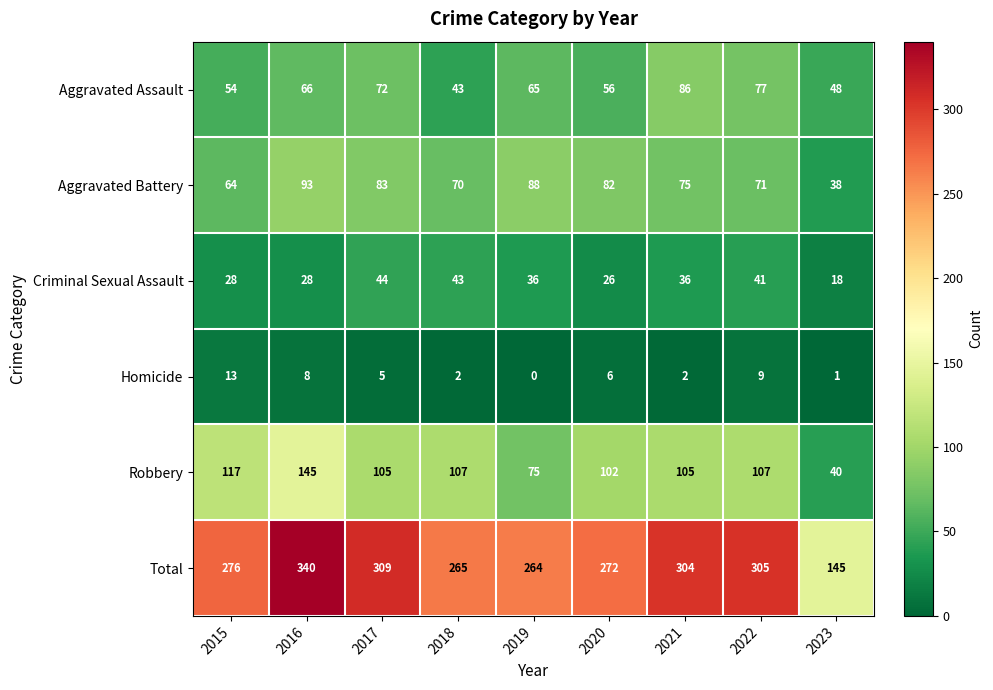

How many data points does each series have?

9